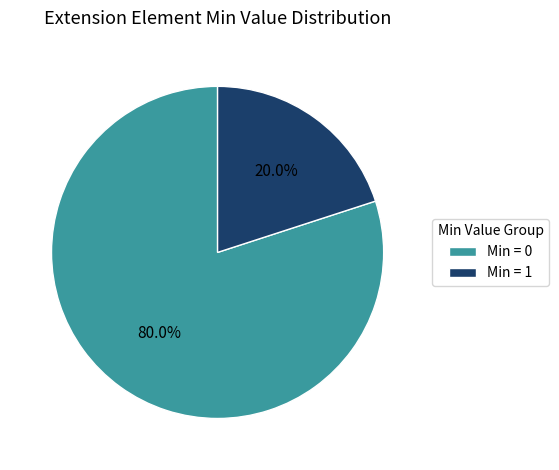

Is there any slice that represents more than half of the pie?

Yes